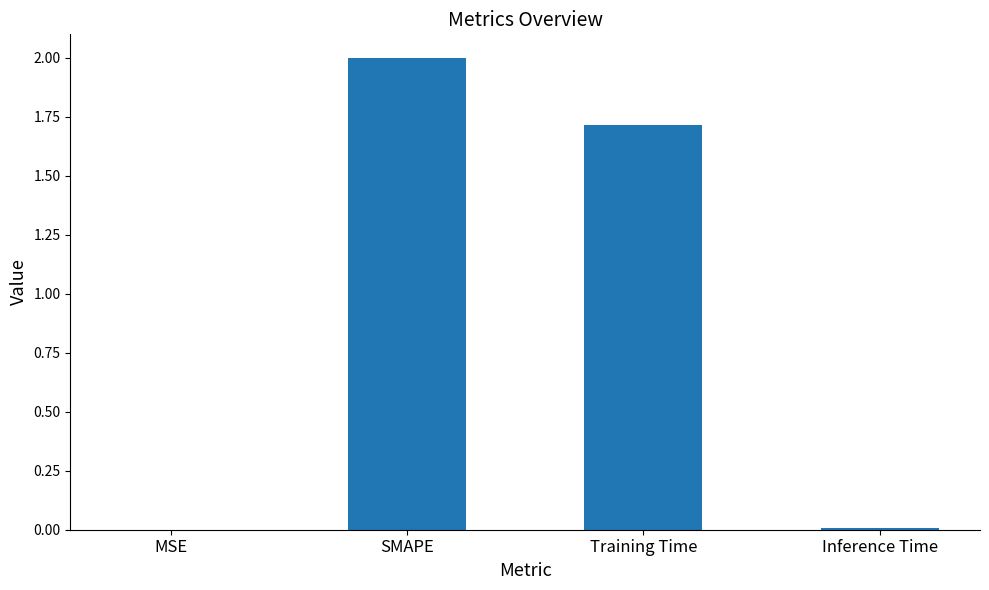

Where does the data first go above 1?

SMAPE